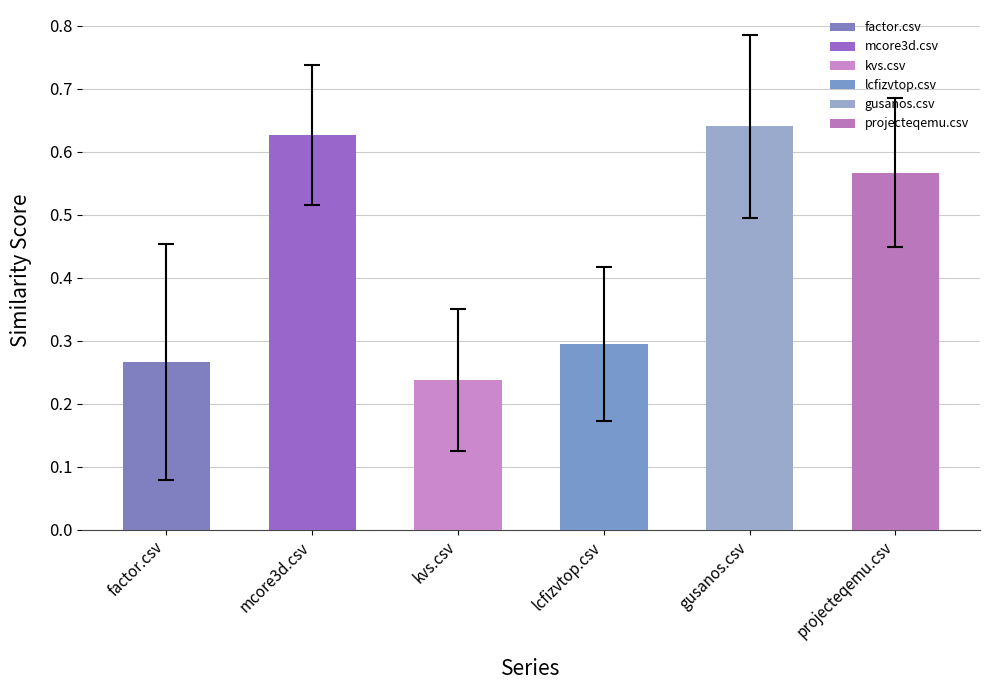

At which label is the value closest to 0?

kvs.csv